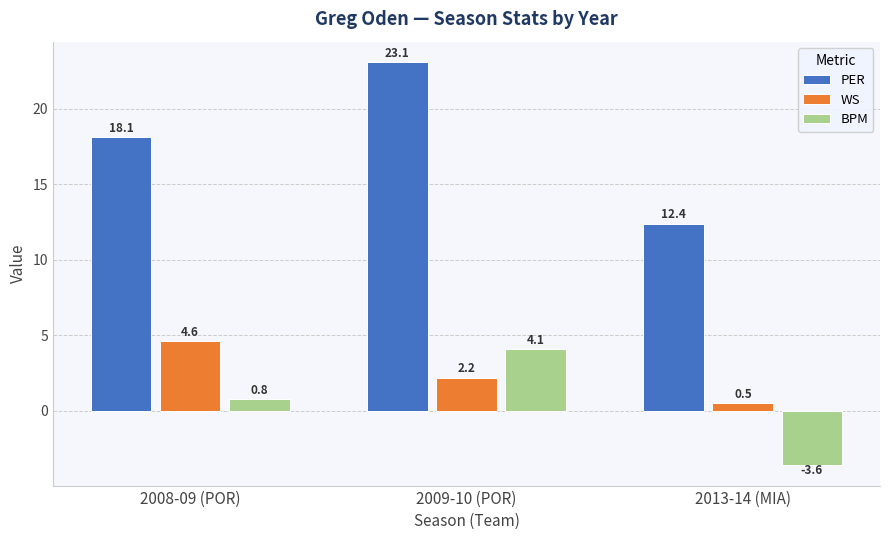

Reading left to right, what are all the values shown in this chart?

PER: 2008-09 (POR)=18.1	2009-10 (POR)=23.1	2013-14 (MIA)=12.4
WS: 2008-09 (POR)=4.6	2009-10 (POR)=2.2	2013-14 (MIA)=0.5
BPM: 2008-09 (POR)=0.8	2009-10 (POR)=4.1	2013-14 (MIA)=-3.6